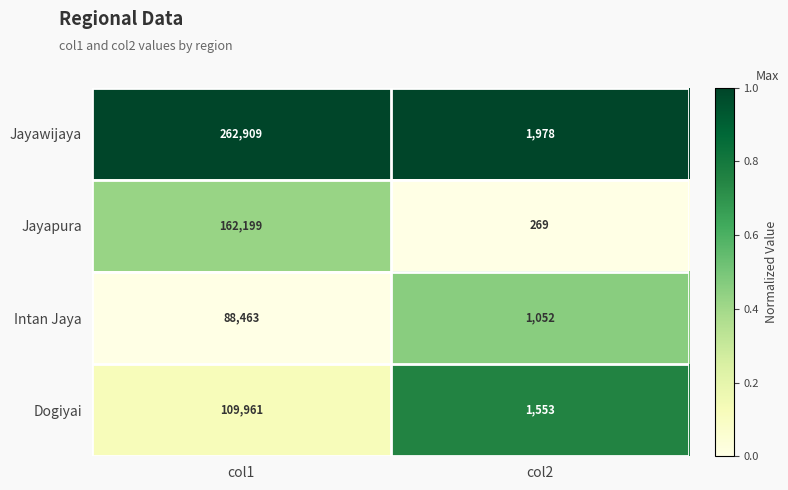

The Jayawijaya series shows 262909 at col1. True or false?

True